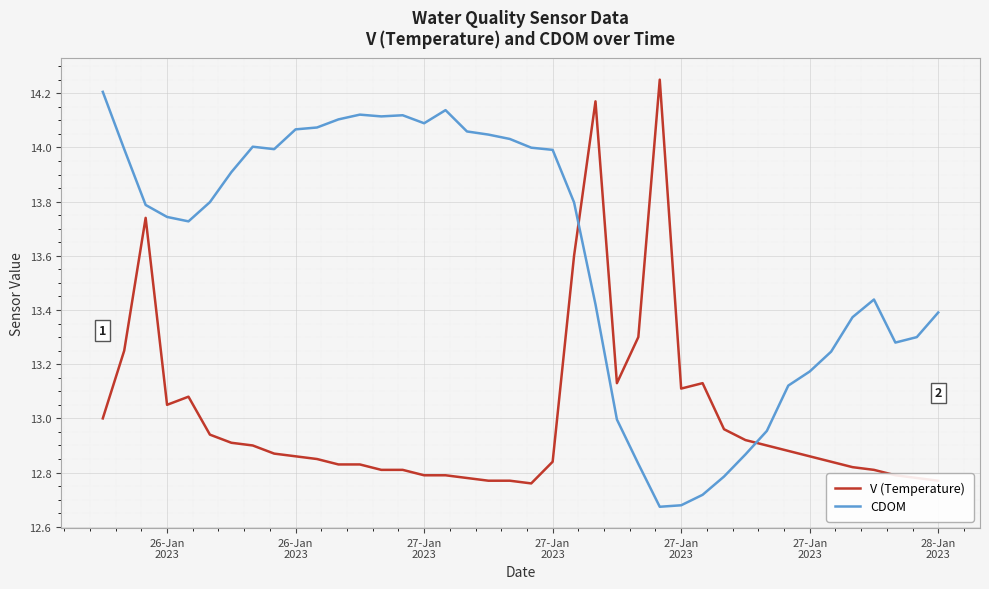

How many intersections are there between CDOM and V (Temperature)?

2